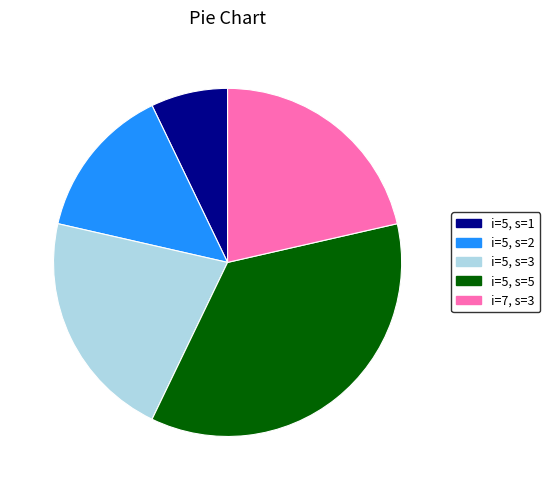

Does i=5, s=5 represent more than half of the total?

No